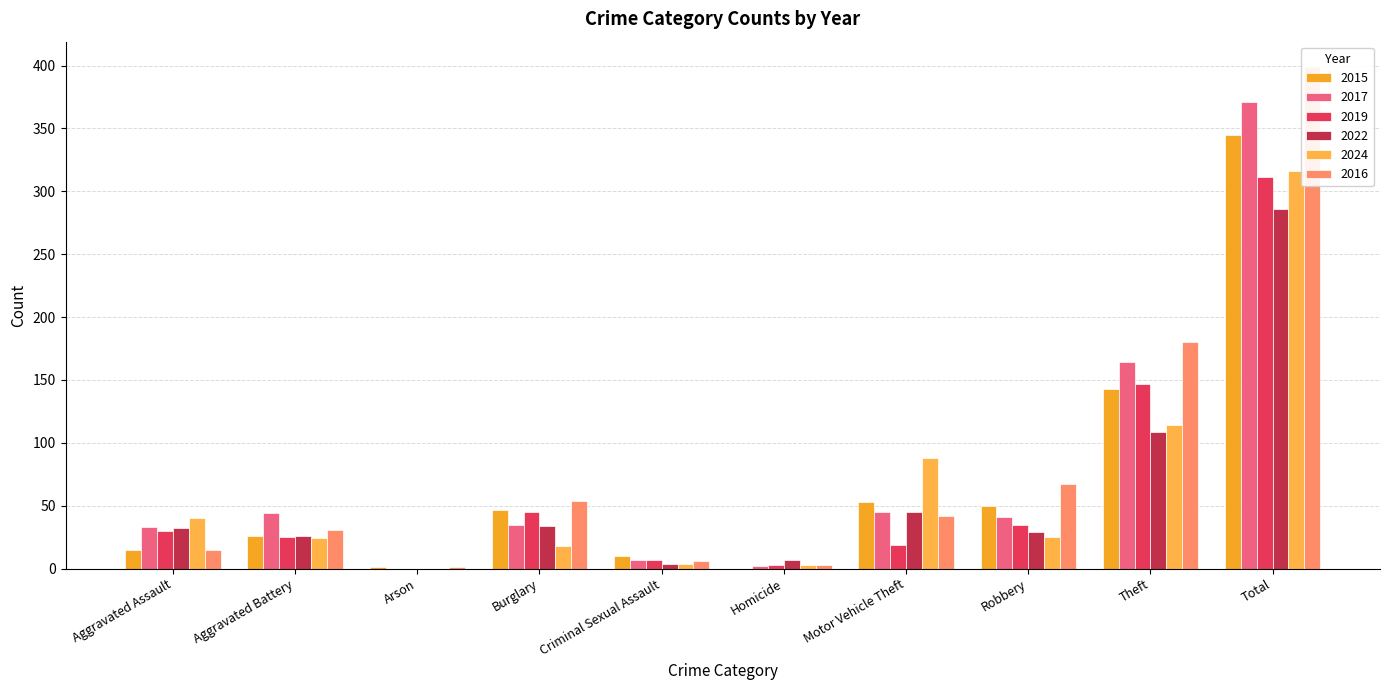

Which has a higher value, Theft or Arson?

Theft